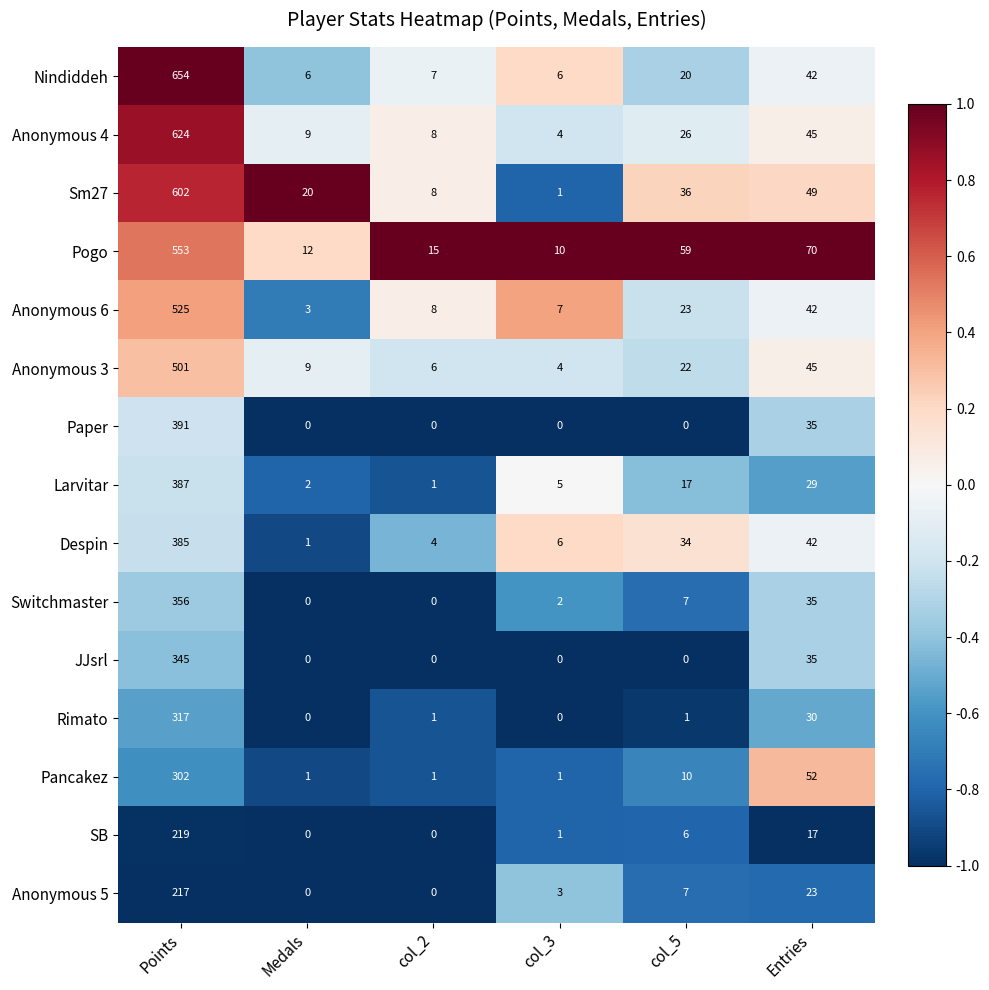

At which label does Pogo first exceed 59?

Points